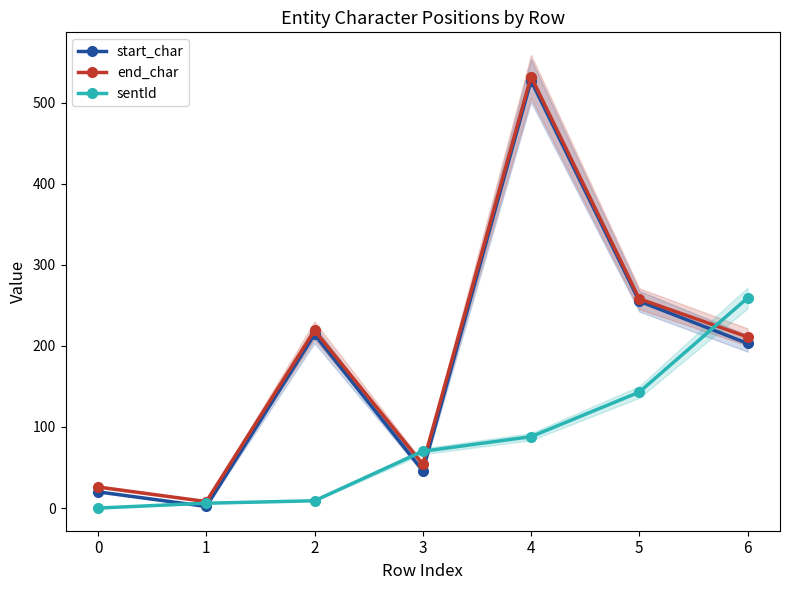

True or false: end_char and start_char intersect in this chart.

False